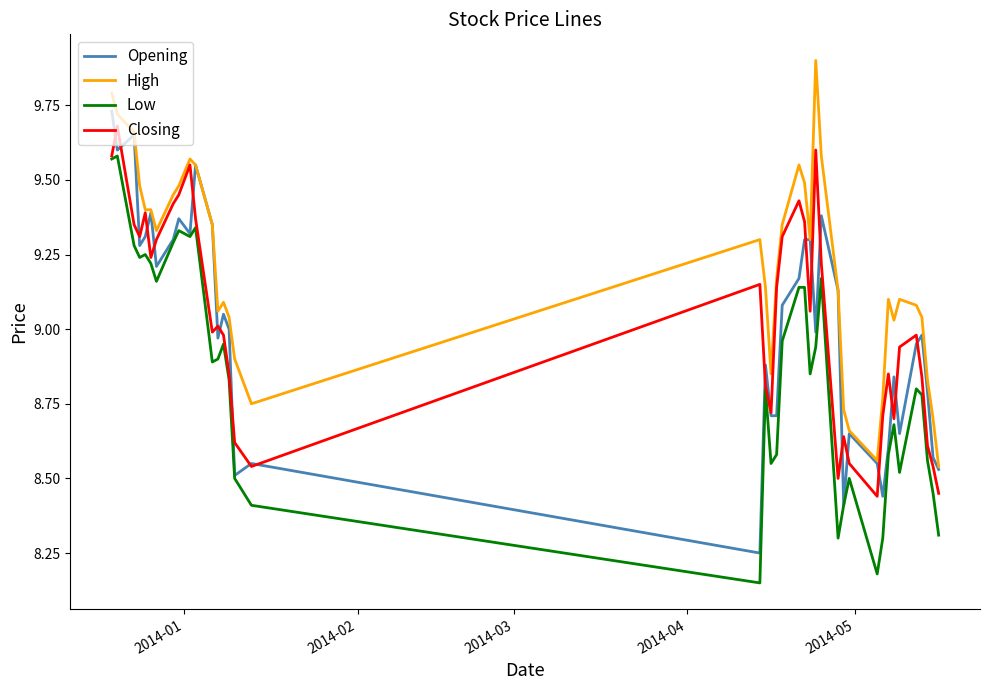

Which series has the largest total across all categories?

High